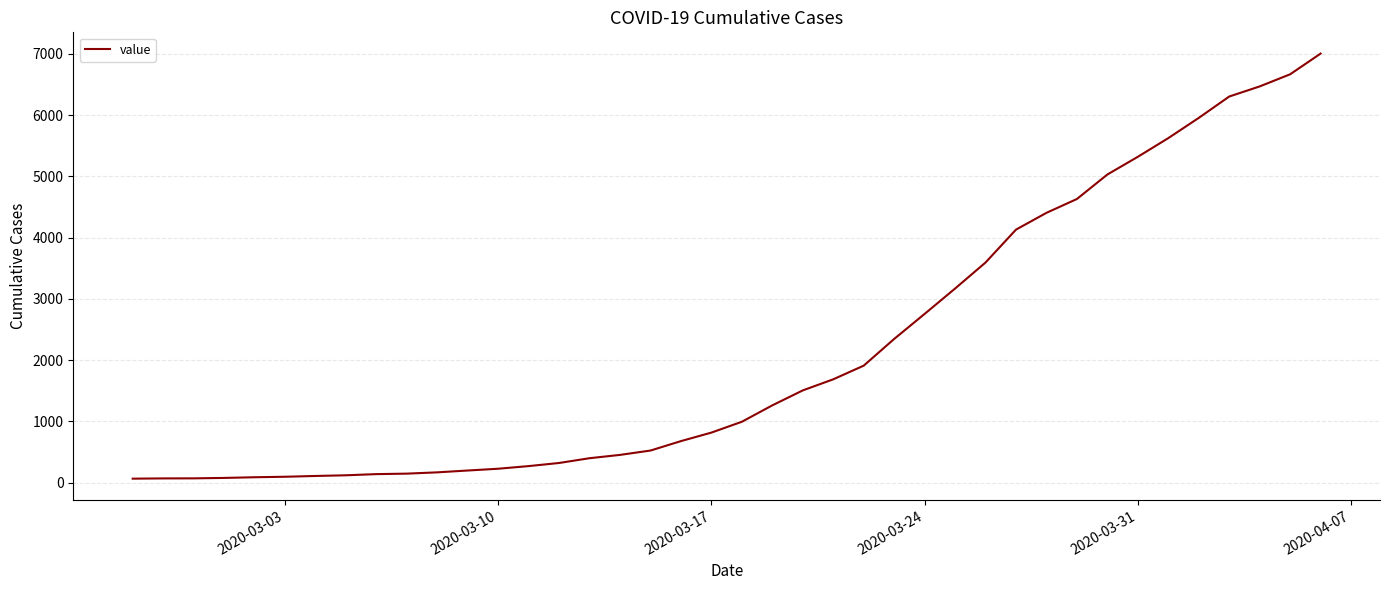

What is the difference between the maximum and minimum values?

6940